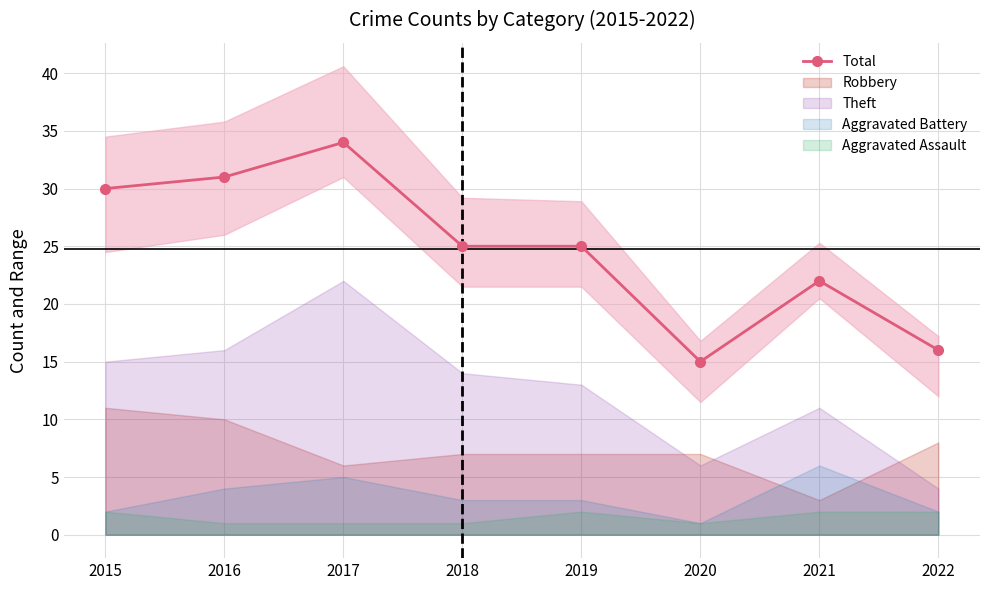

What is the smallest value displayed?

15